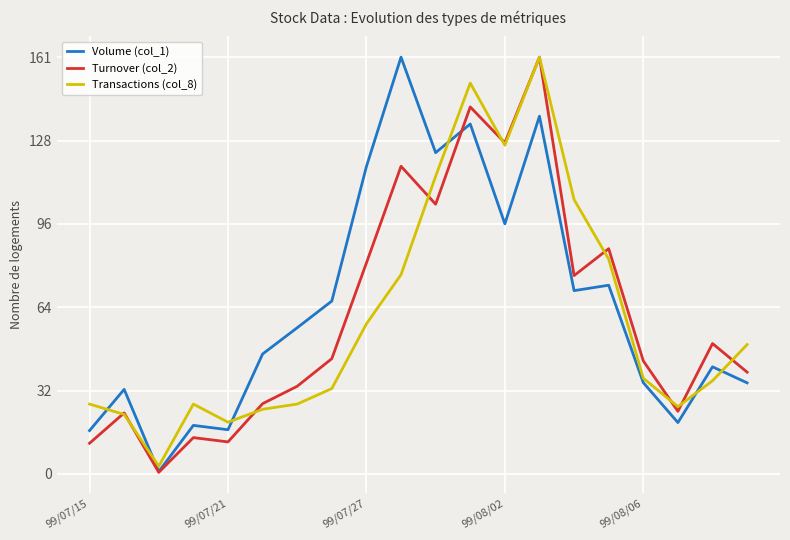

What is the difference between the maximum and minimum values in the Turnover (col_2) series?

160.4